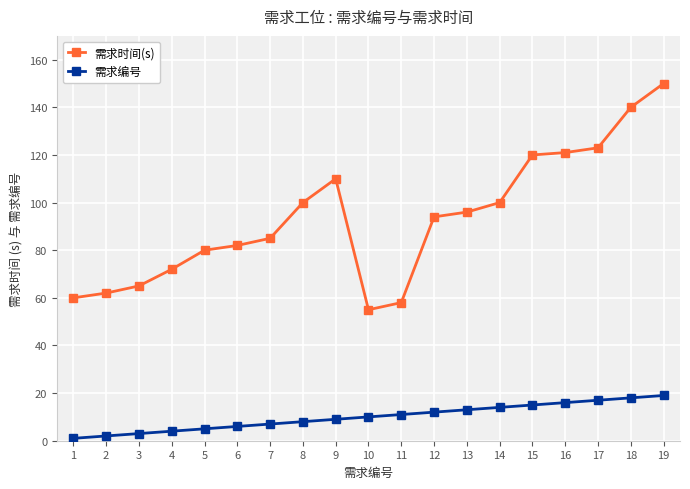

Which series changed the most between 6 and 11?

需求时间(s)